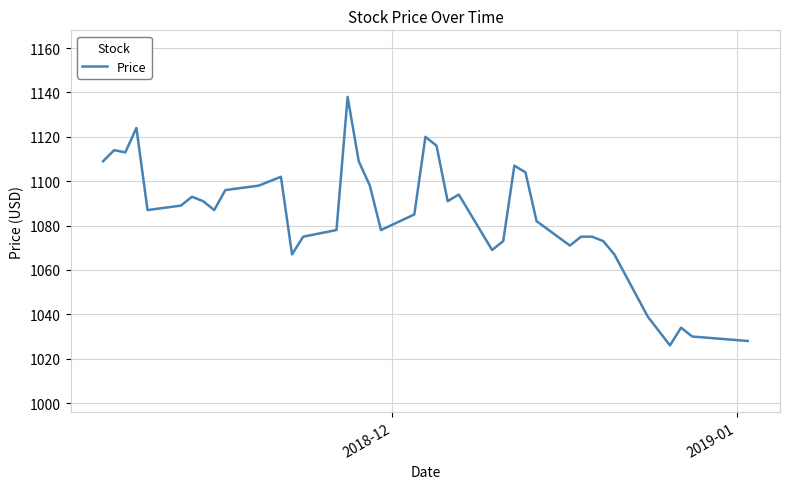

What is the greatest value displayed?

1138